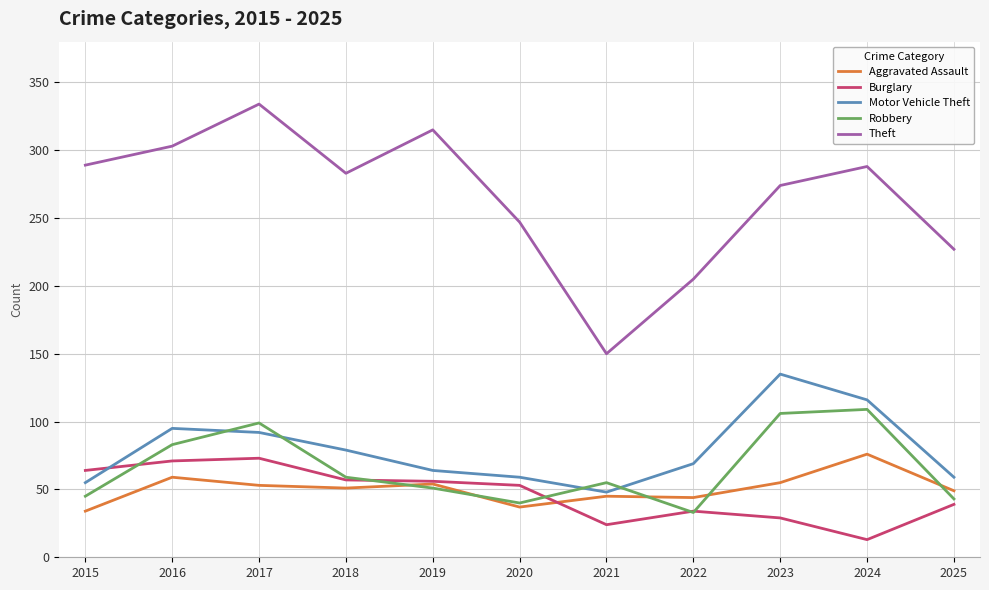

What is the sum of all Theft values?

2915